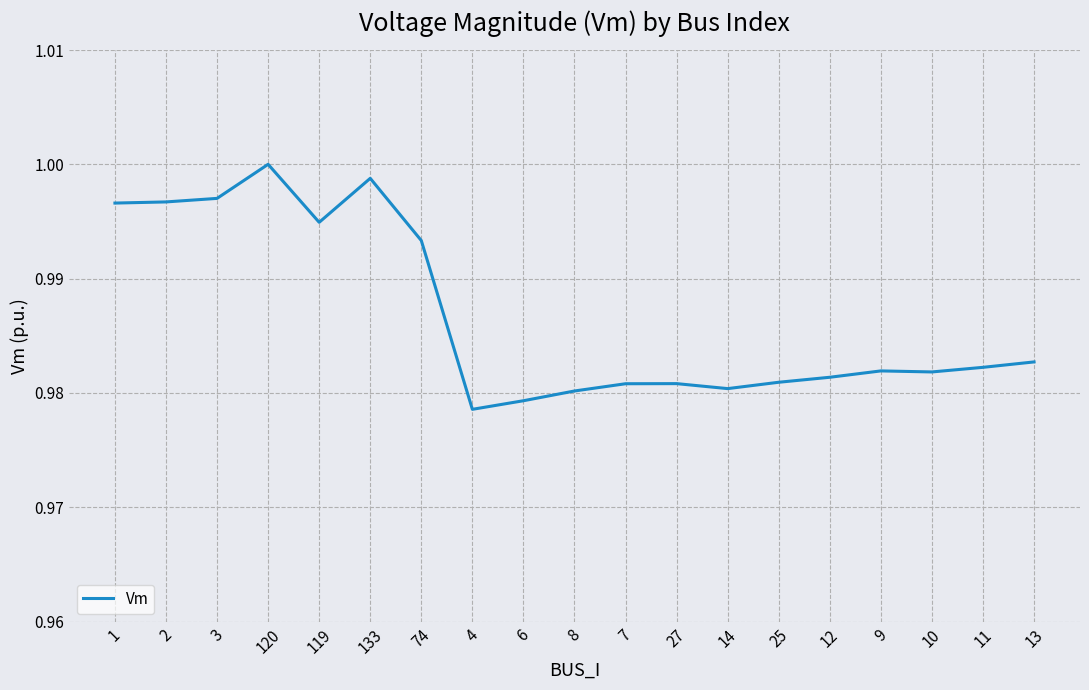

Where is the data nearest to the value 0?

4